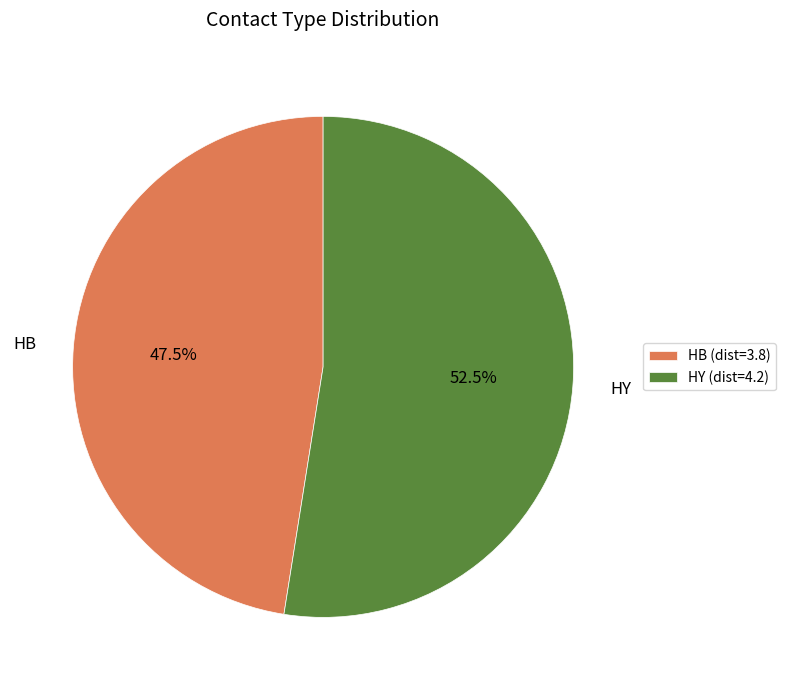

What is the majority slice?

HY